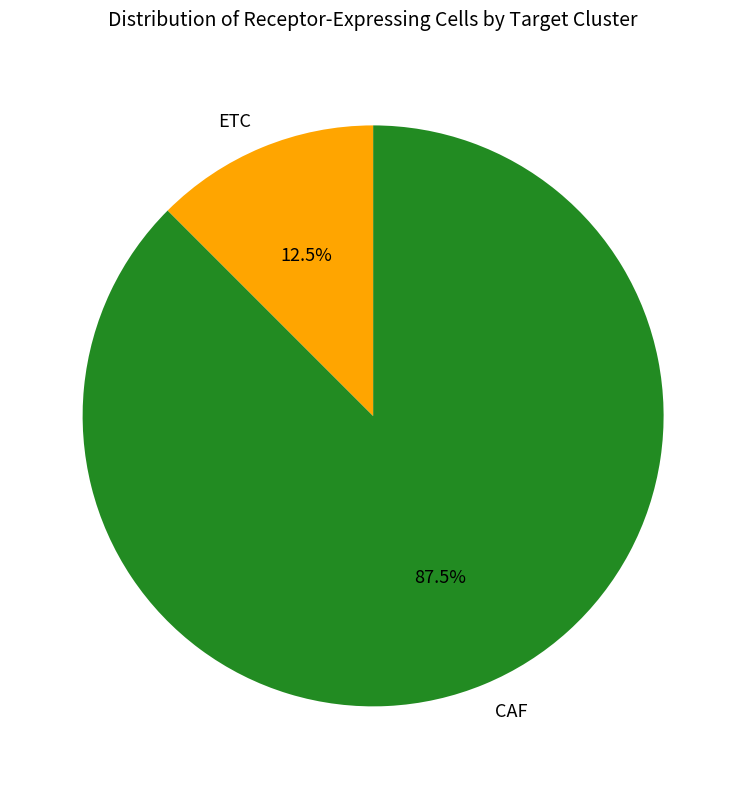

Count the number of slices in the pie.

2